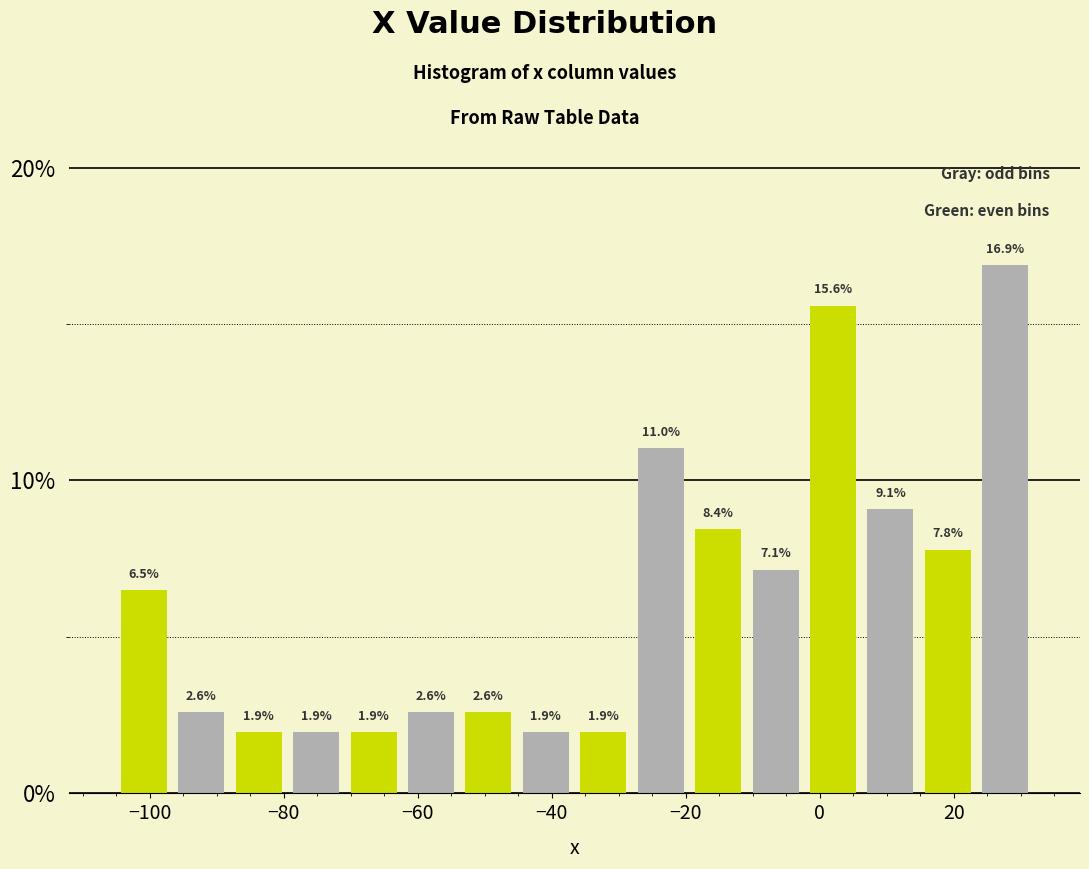

Reading left to right, transcribe this chart: for each bar, give the range it covers on the x-axis and its height. The bar edges are not printed on the chart, so give them approximately, as read against the axis.

-106 to -96: 6.5
-96 to -88: 2.6
-88 to -80: 1.9
-80 to -70: 1.9
-70 to -62: 1.9
-62 to -54: 2.6
-54 to -46: 2.6
-46 to -36: 1.9
-36 to -28: 1.9
-28 to -20: 11.0
-20 to -10: 8.4
-10 to -2: 7.1
-2 to 6: 15.6
6 to 14: 9.1
14 to 24: 7.8
24 to 32: 16.9